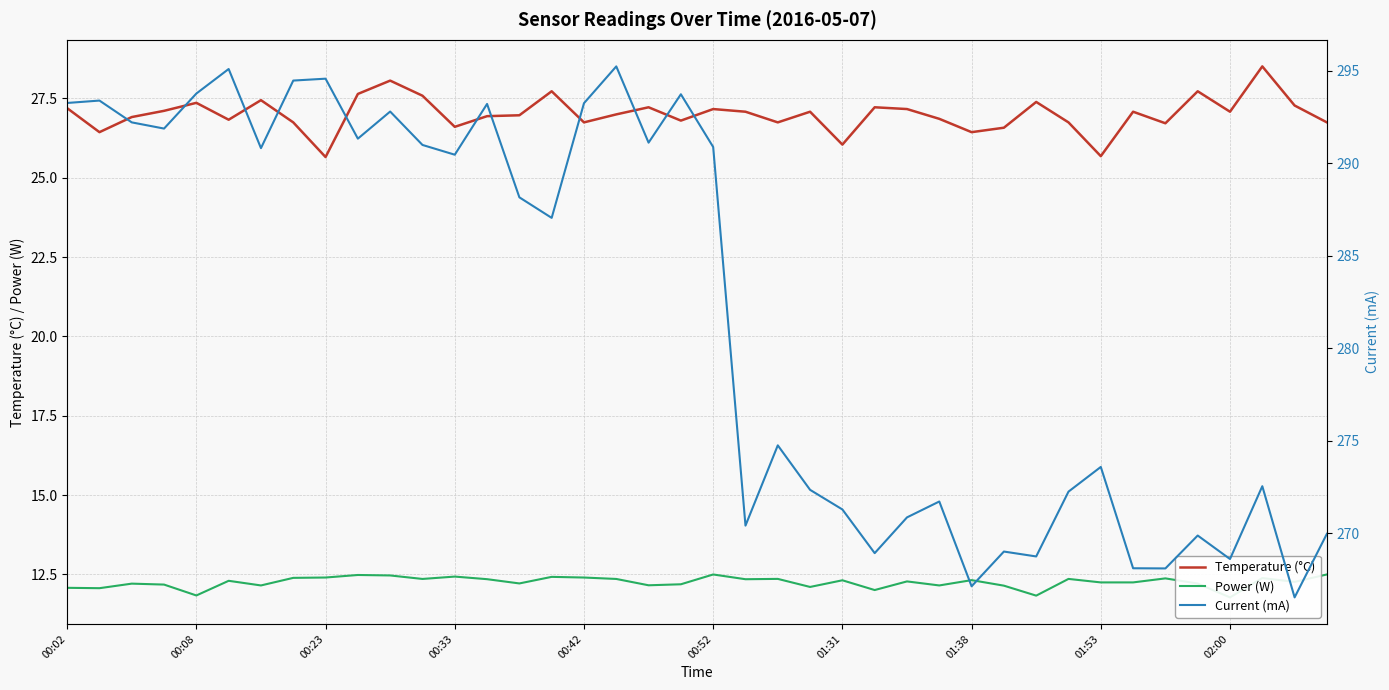

True or false: Current (mA) and Temperature (°C) cross at least once.

False